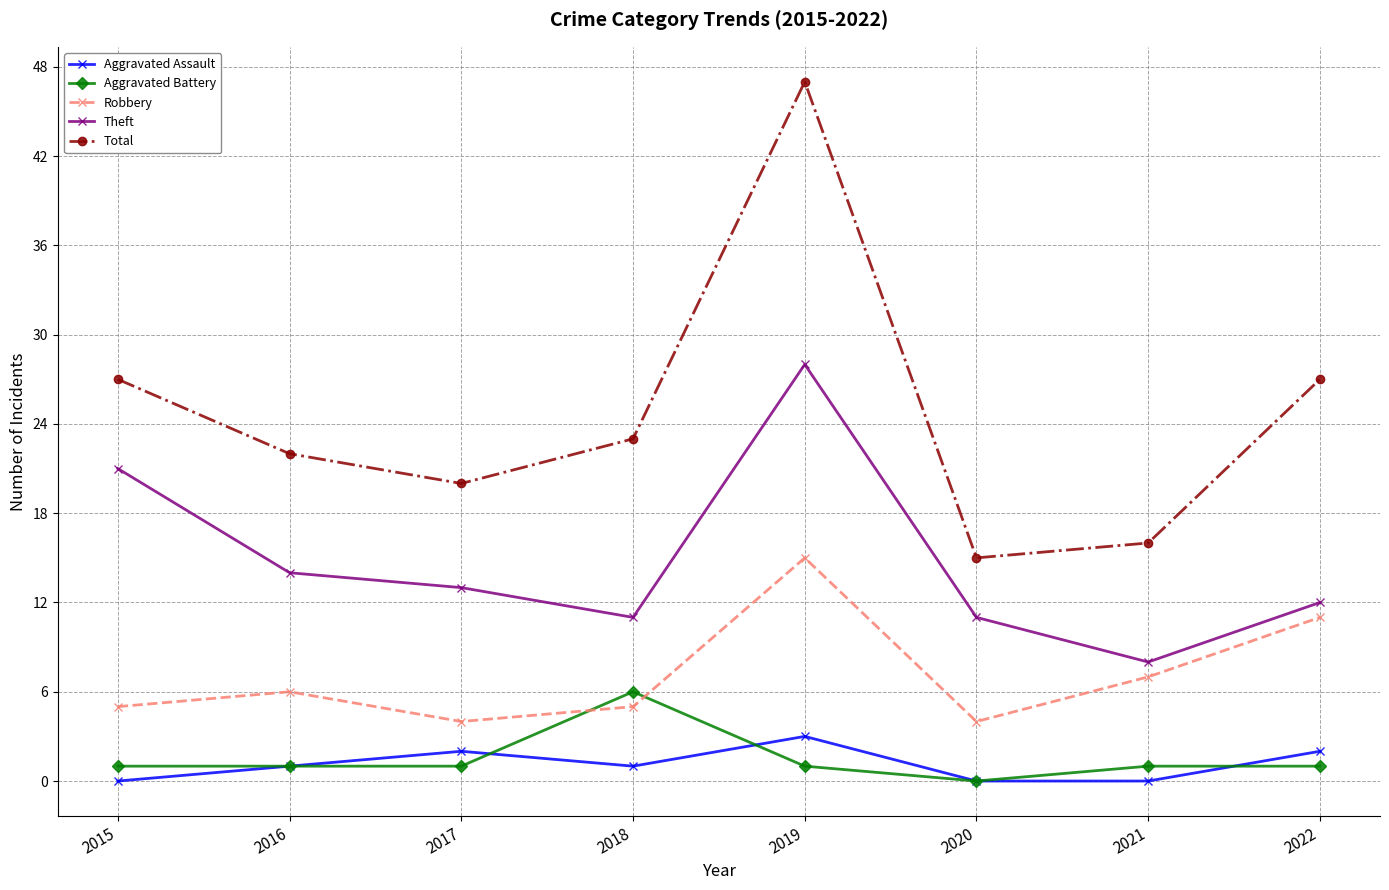

At which category does Theft reach its first local peak?

2019